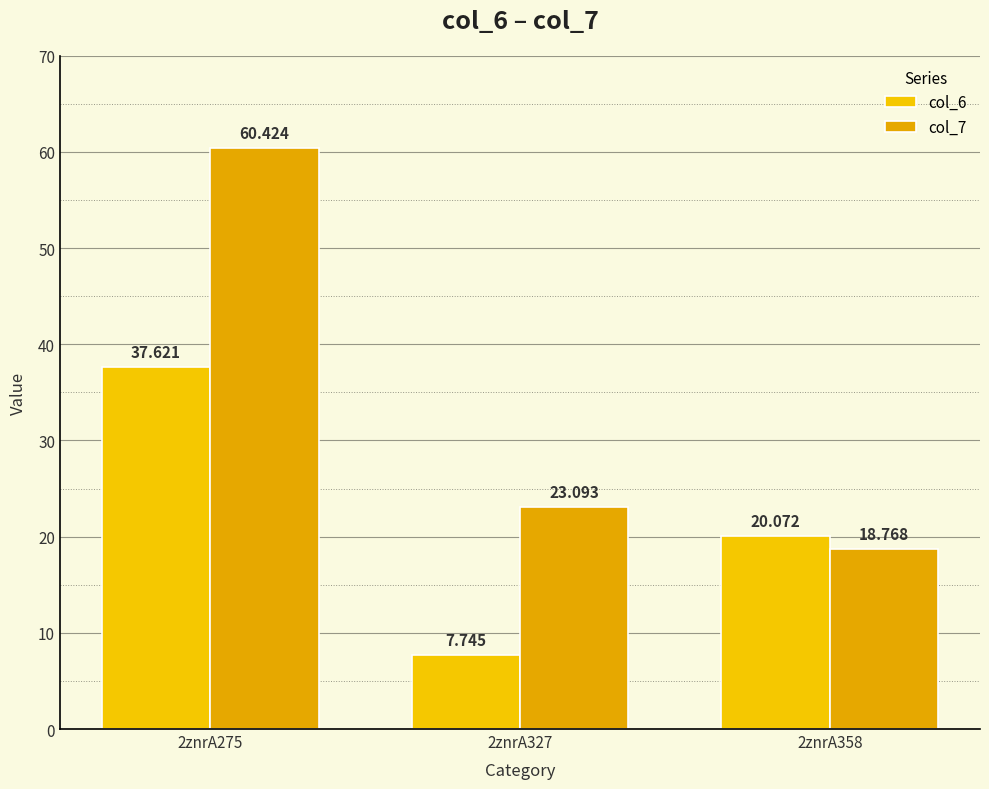

Rank the series by their average value, from lowest to highest.

col_6, col_7